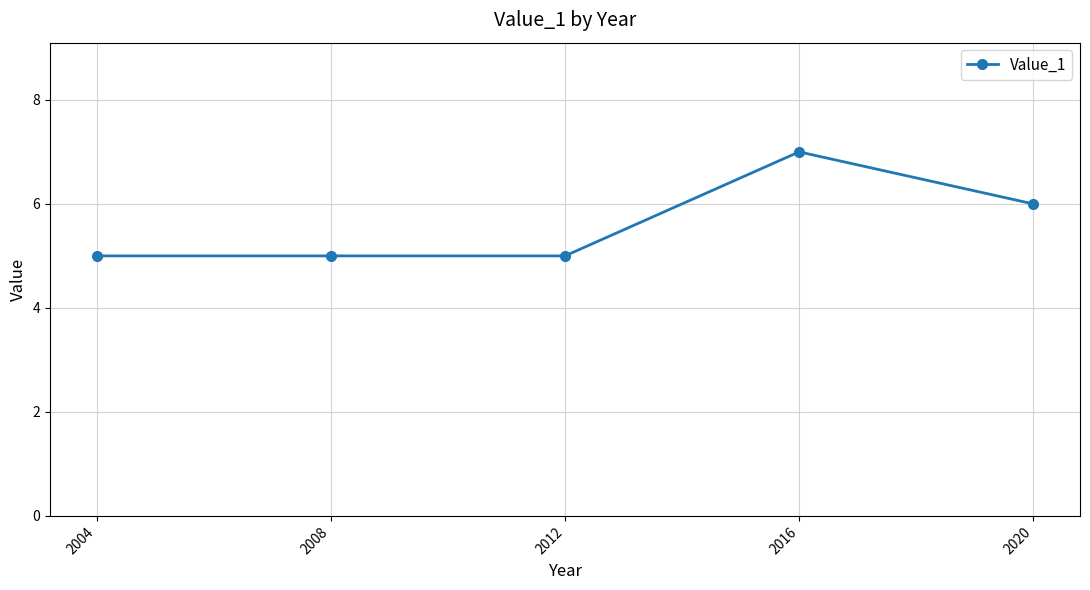

What is the ratio of the value at 2020 to the value at 2008?

1.2